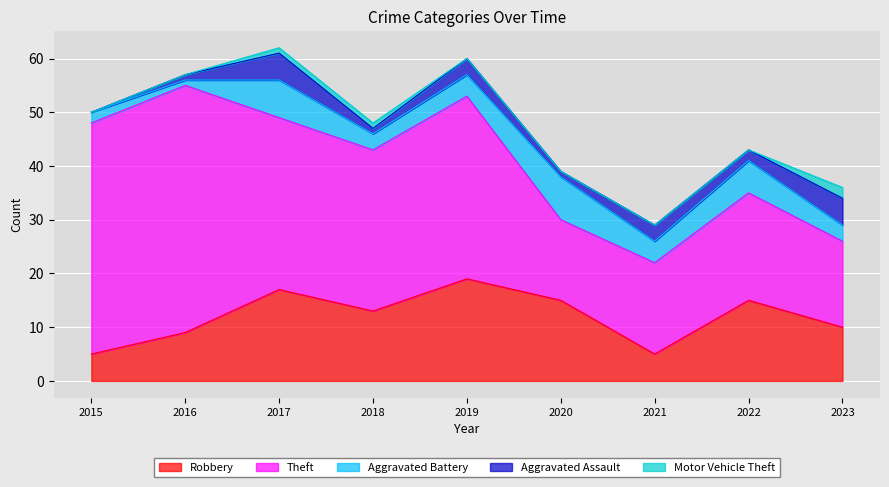

Between 2015 and 2022, which series saw the biggest shift?

Theft